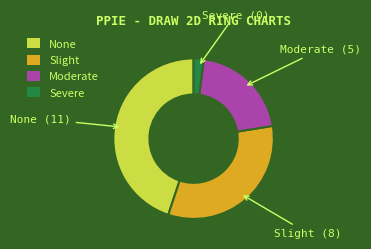

What is the ratio of the value at Severe to the value at Slight?

0.1